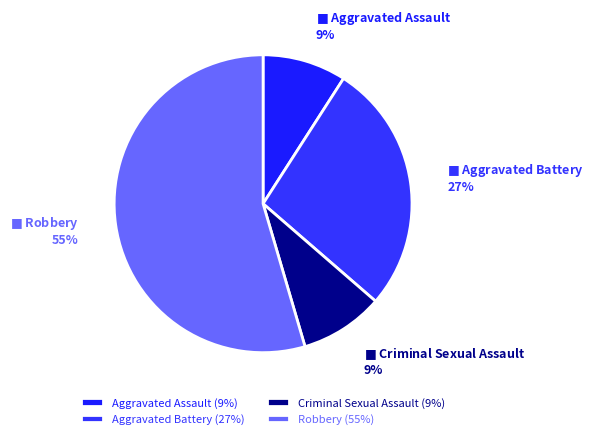

What is the majority slice?

Robbery